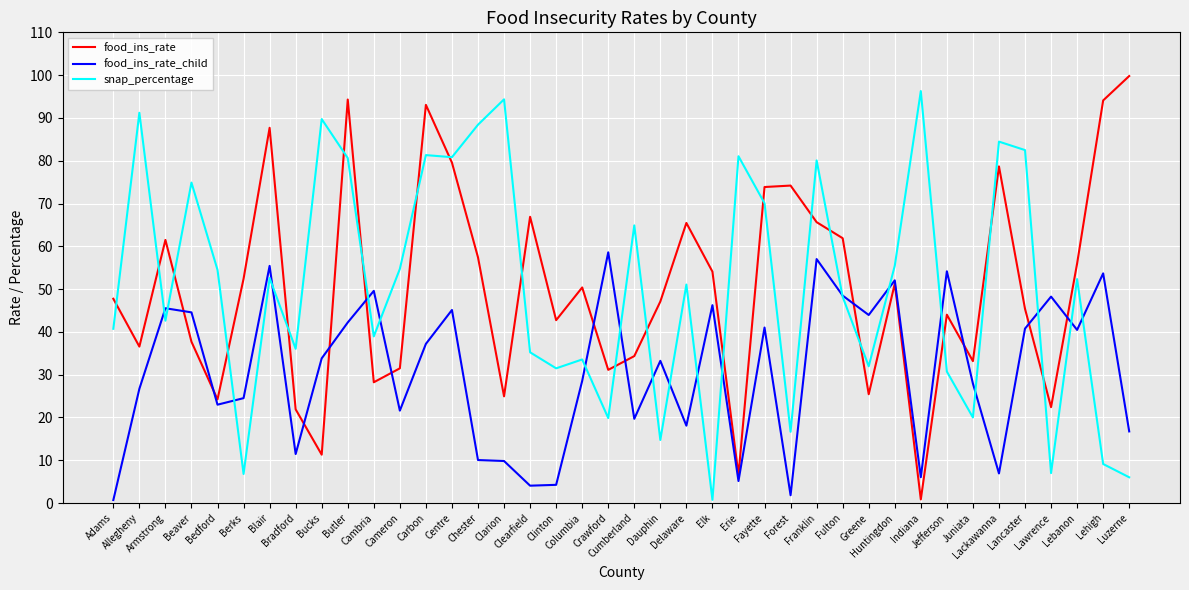

How many times do snap_percentage and food_ins_rate cross each other?

20